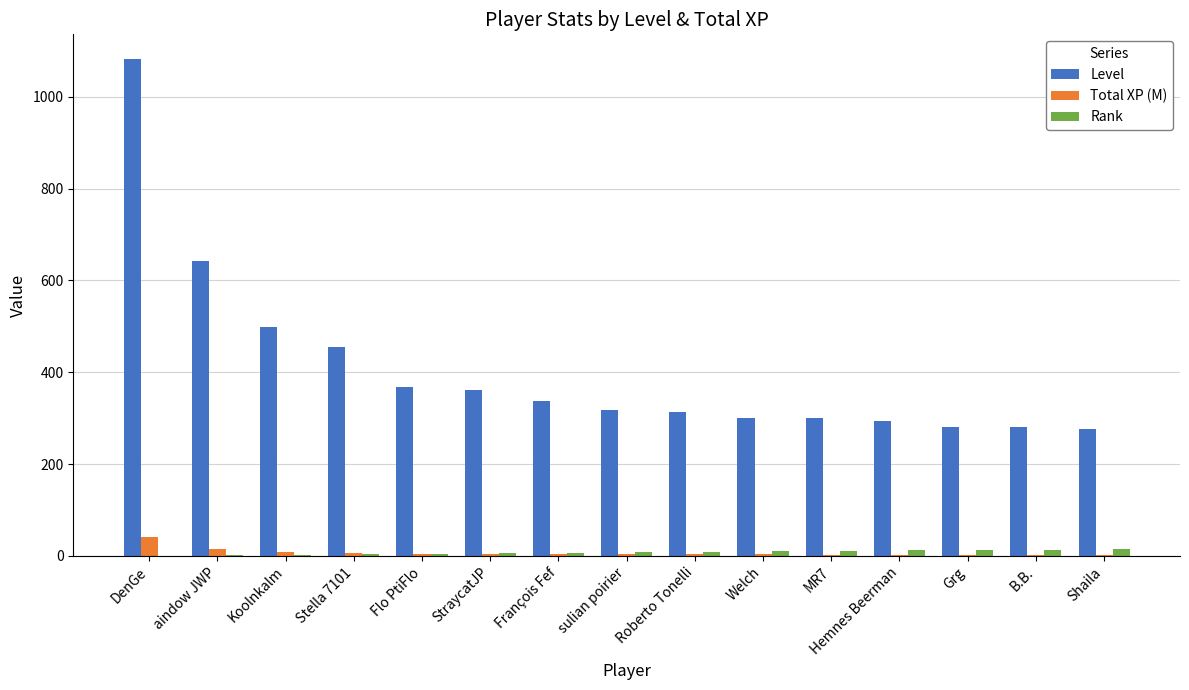

What is the spread (max minus min) of values at Roberto Tonelli?

309.5